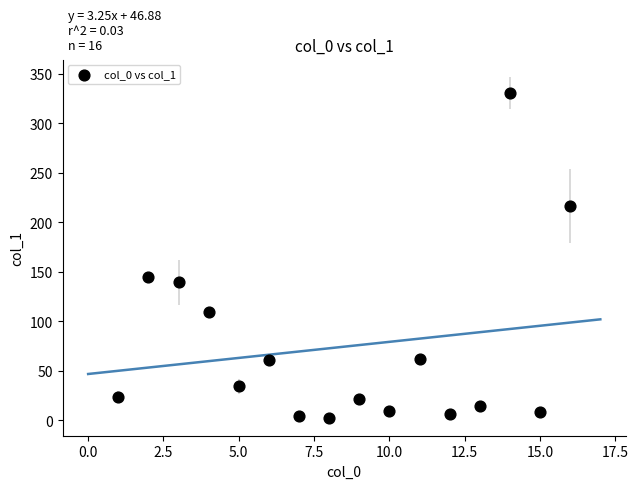

What Y value in the scatter plot is closest to 166?

145.1